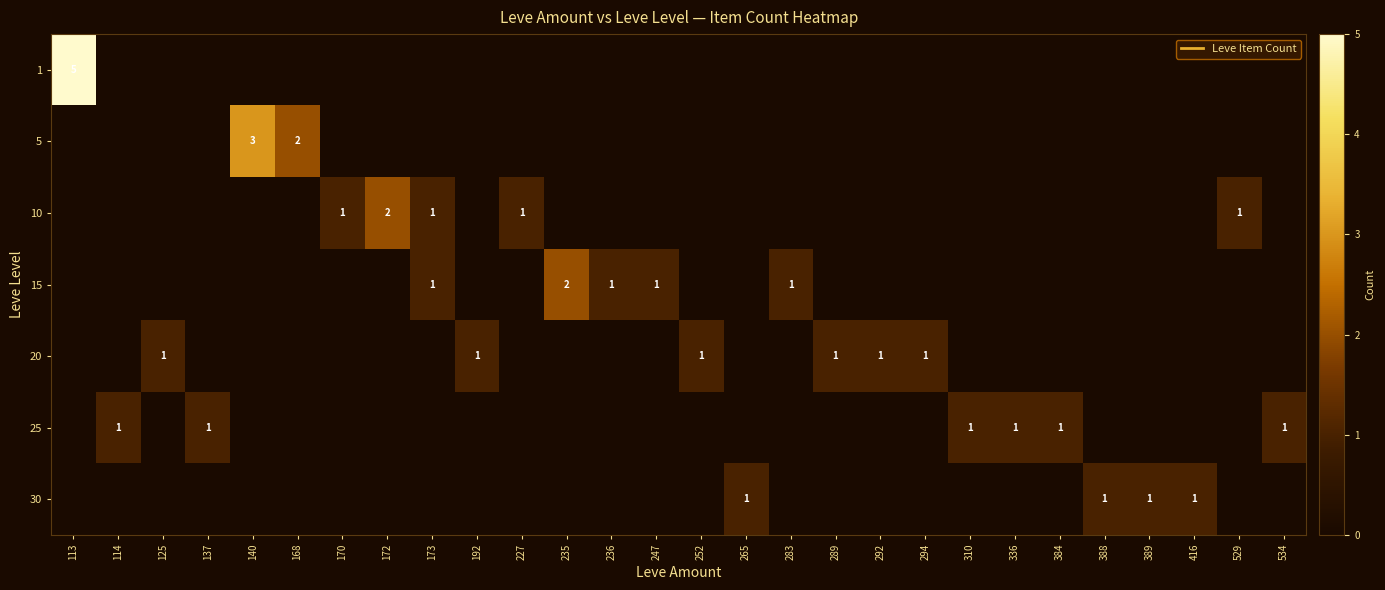

At how many categories does at least one series exceed 2?

2